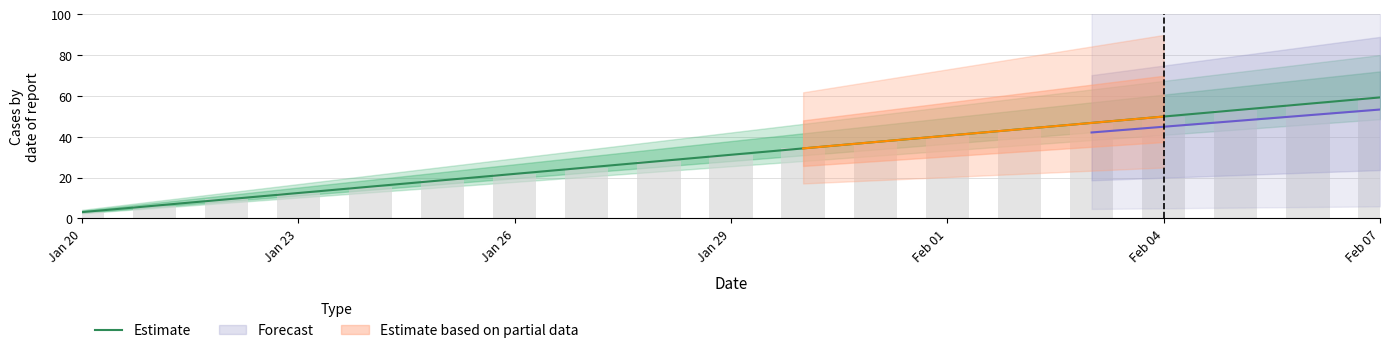

The chart shows a value of 3.1 at Jan 20. True or false?

True